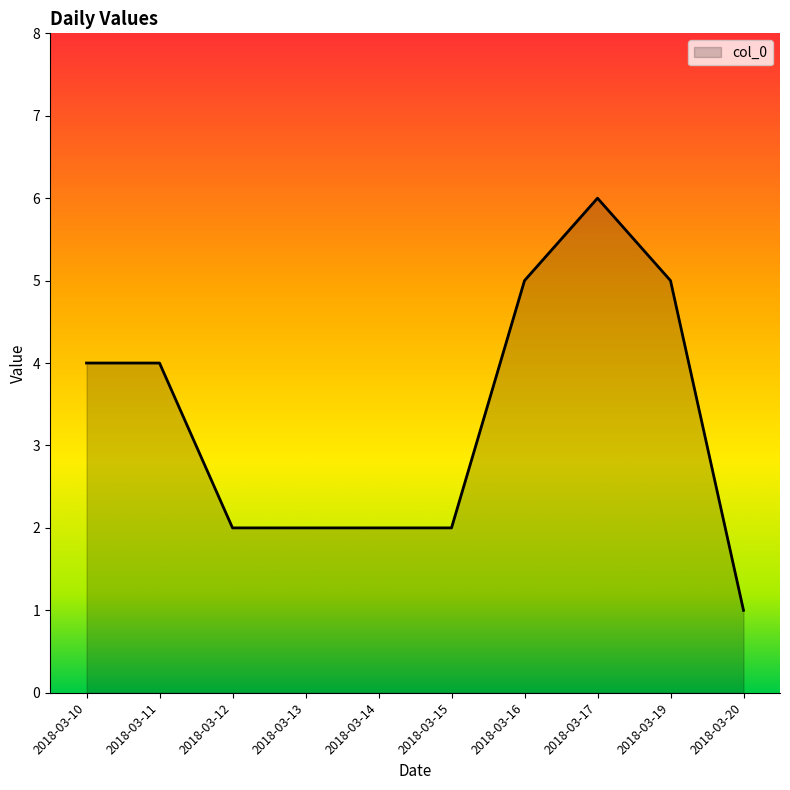

How many values are between 2 and 5?

8